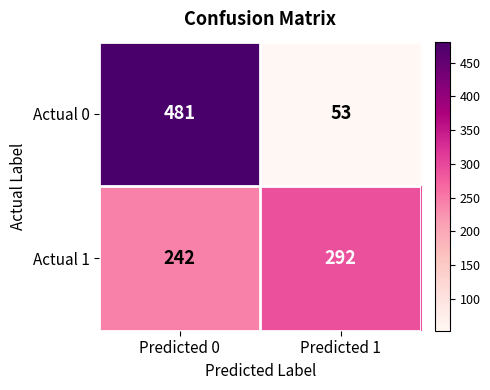

What is the minimum value shown in the chart?

53